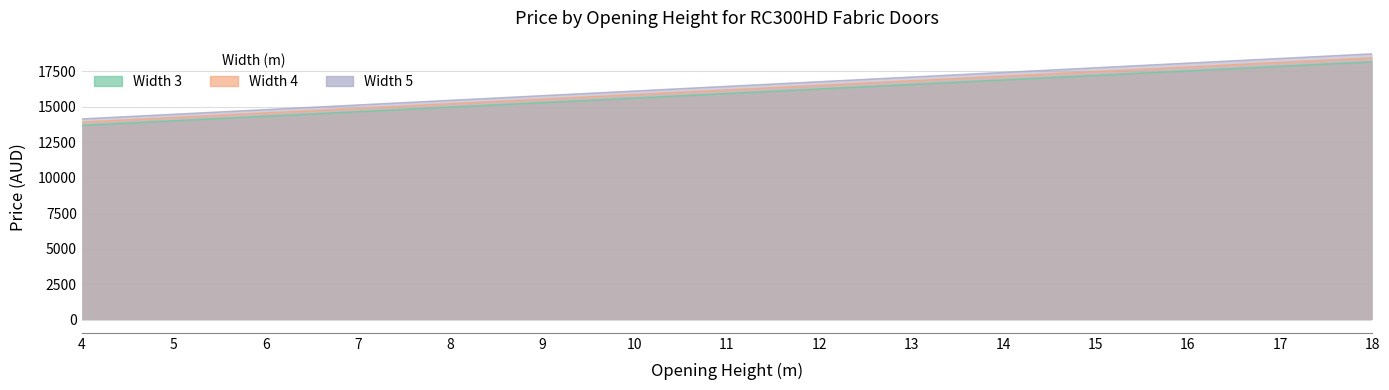

At how many categories does at least one series exceed 16653?

7